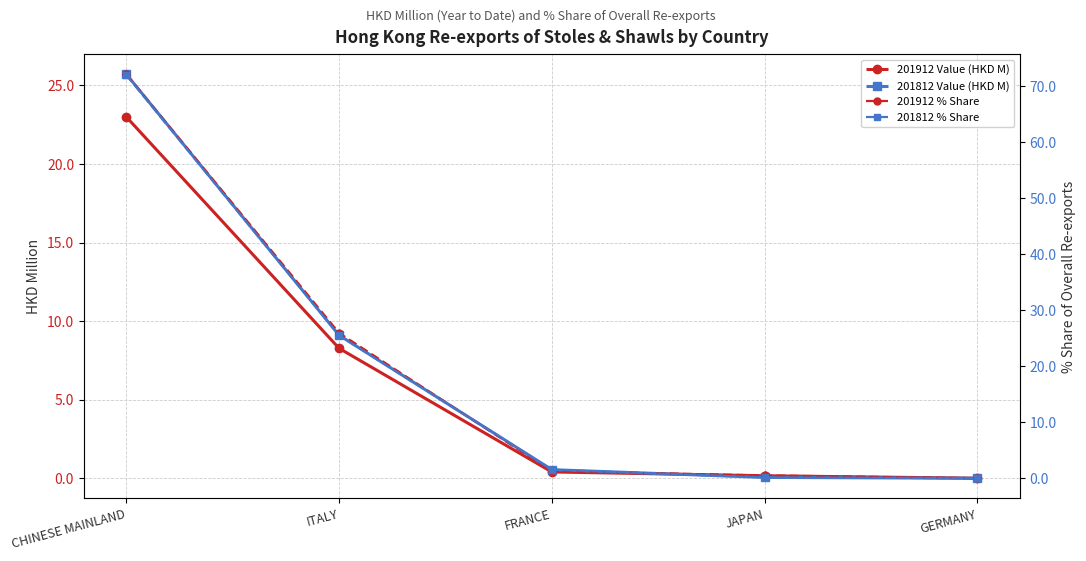

Reading left to right, what are all the values shown in this chart?

201912 Value (HKD M): 23.0	8.3	0.4	0.2	0.0
201812 Value (HKD M): 25.7	9.1	0.5	0.1	0.0
201912 % Share: 72.2	26.0	1.3	0.5	0.0
201812 % Share: 72.0	25.5	1.5	0.2	0.0